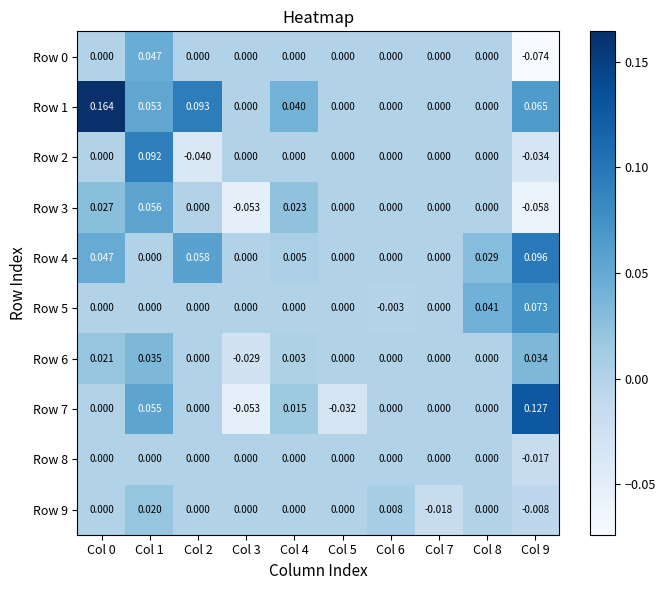

Is the value of Row 0 at Col 2 greater than the value of Row 2 at Col 1?

No